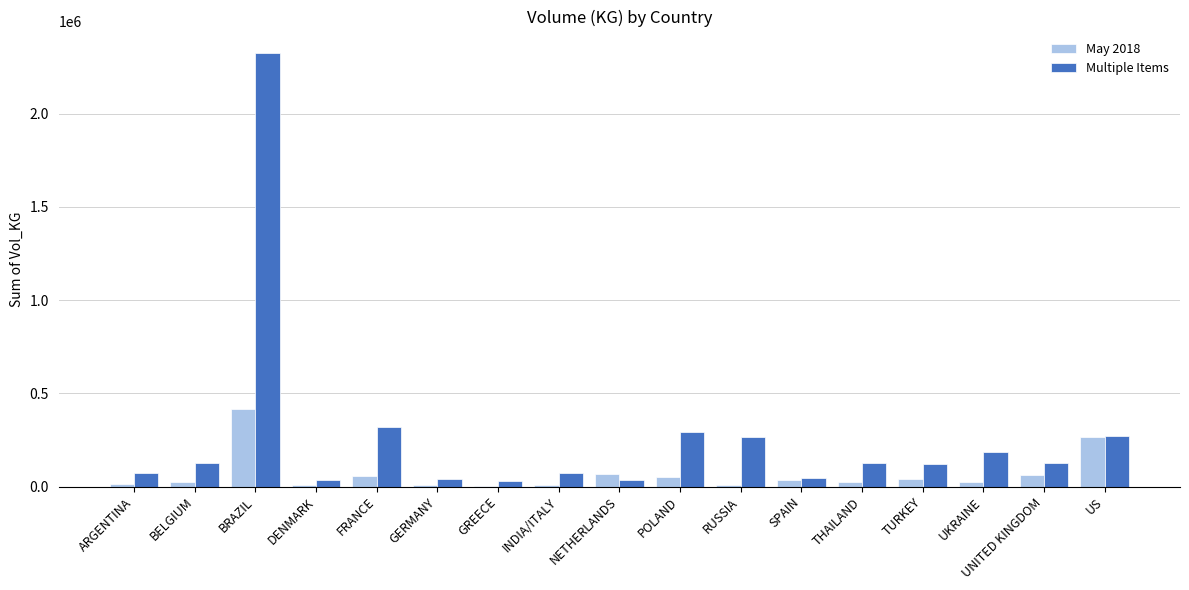

What is the sum of the Multiple Items values at FRANCE and UNITED KINGDOM?

445791.2